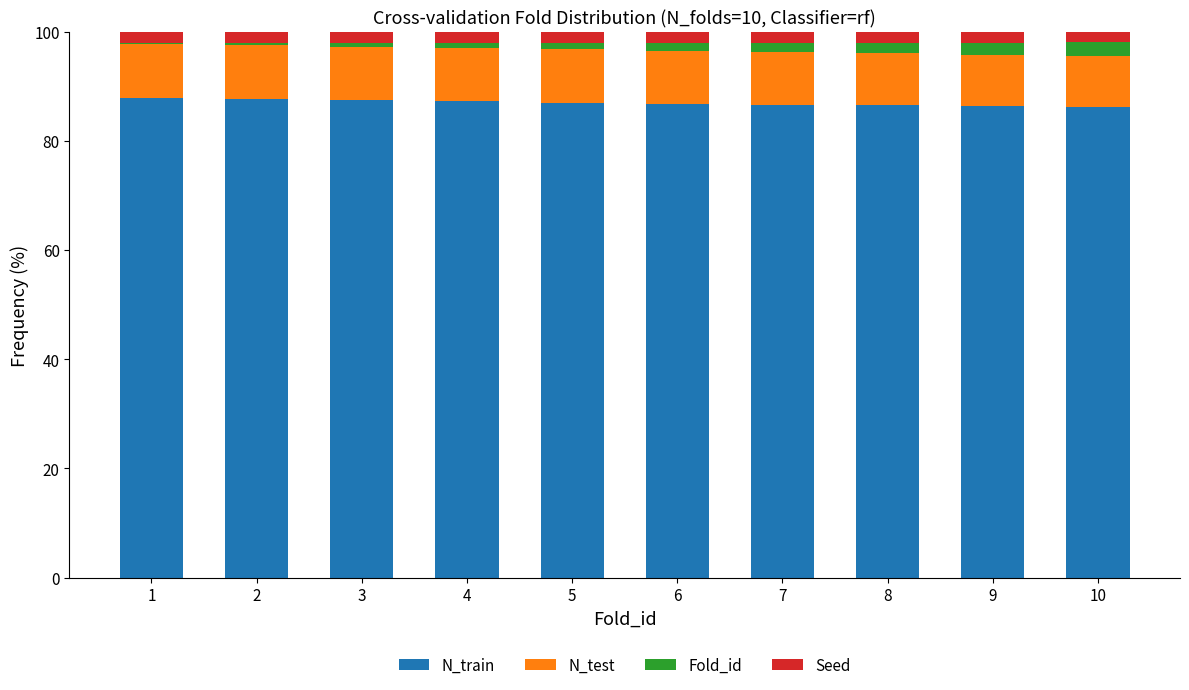

What is the highest value of the N_train series?

87.9